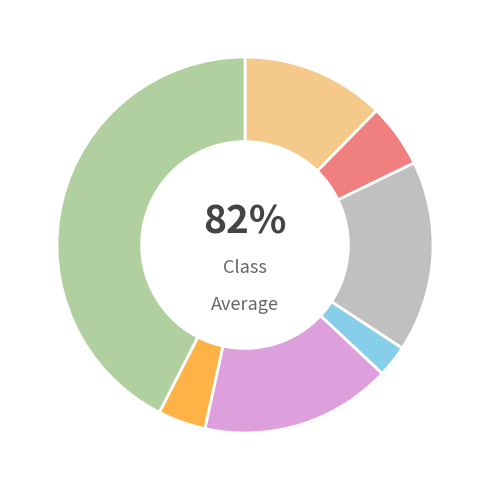

To the nearest percent, what is the combined percentage of Criminal Sexual Assault and Aggravated Assault?

15%